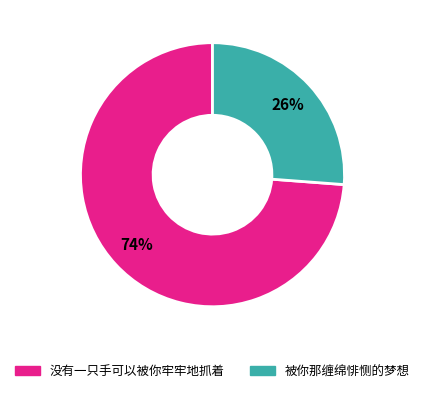

Rank the categories by value from lowest to highest.

被你那缠绵悱恻的梦想, 没有一只手可以被你牢牢地抓着